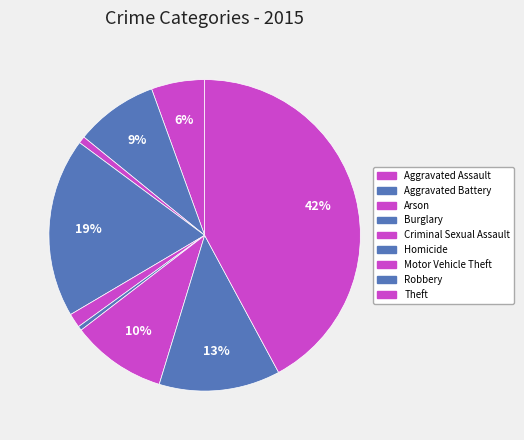

Which has a higher value, Burglary or Homicide?

Burglary